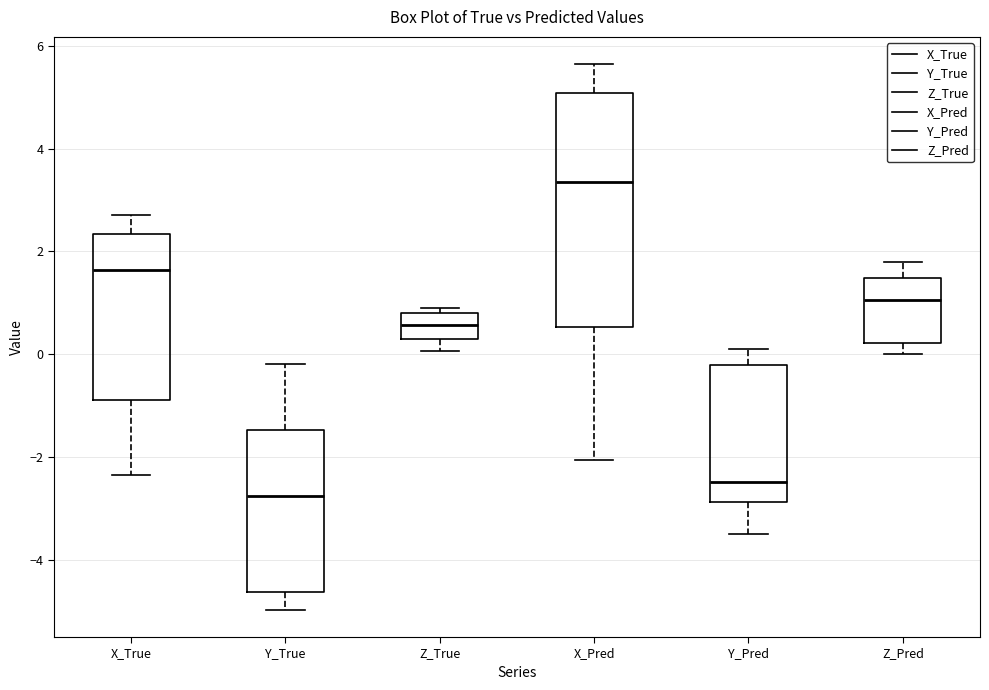

Where is the upper edge of the box for Y_True on the y-axis? The values are not printed on the chart, so give them approximately, as read against the axis.

-1.4